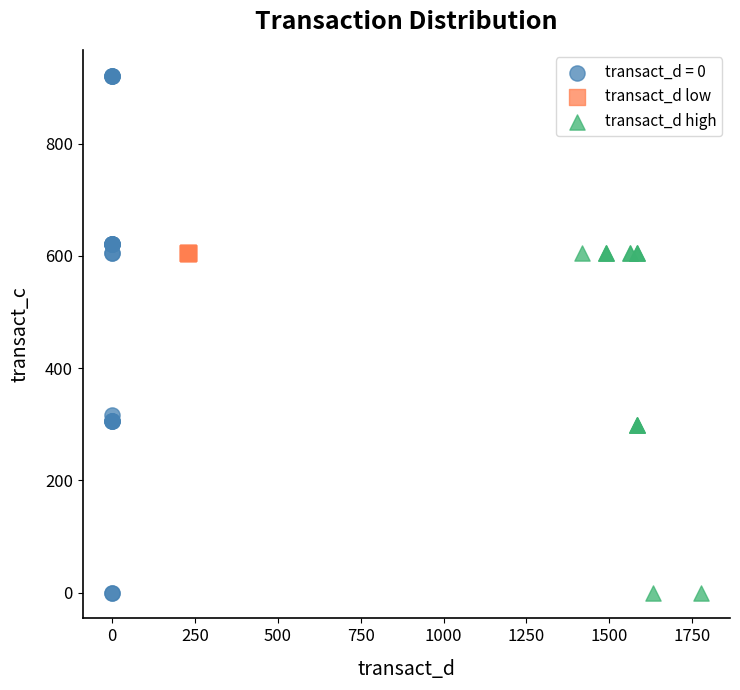

Which series contains the highest Y value?

transact_d = 0